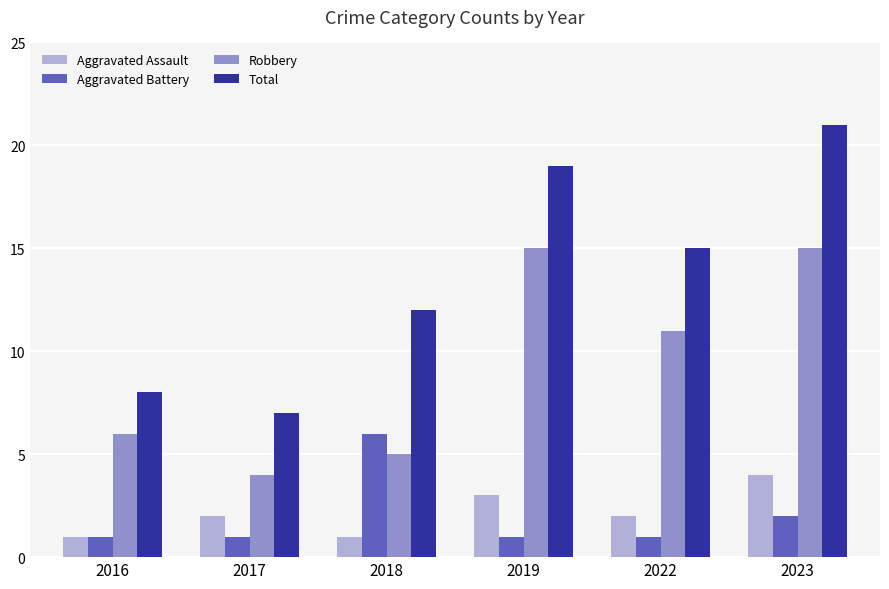

Which series changed the most between 2018 and 2019?

Robbery